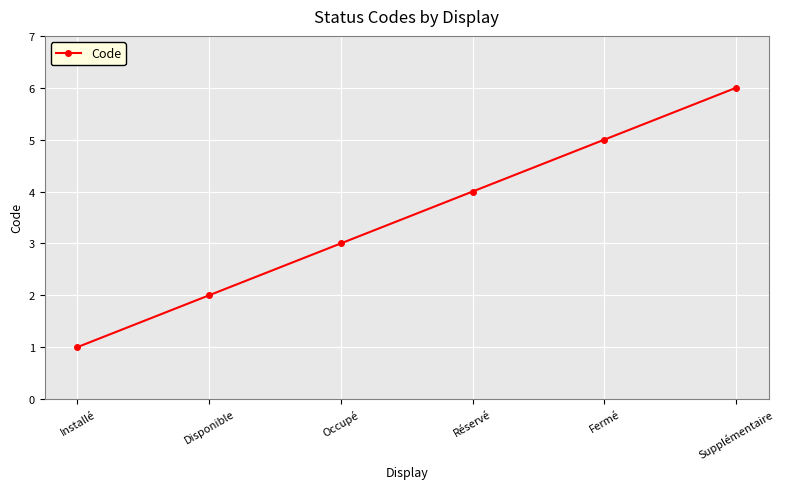

Is it true that the value at Installé is 0?

False